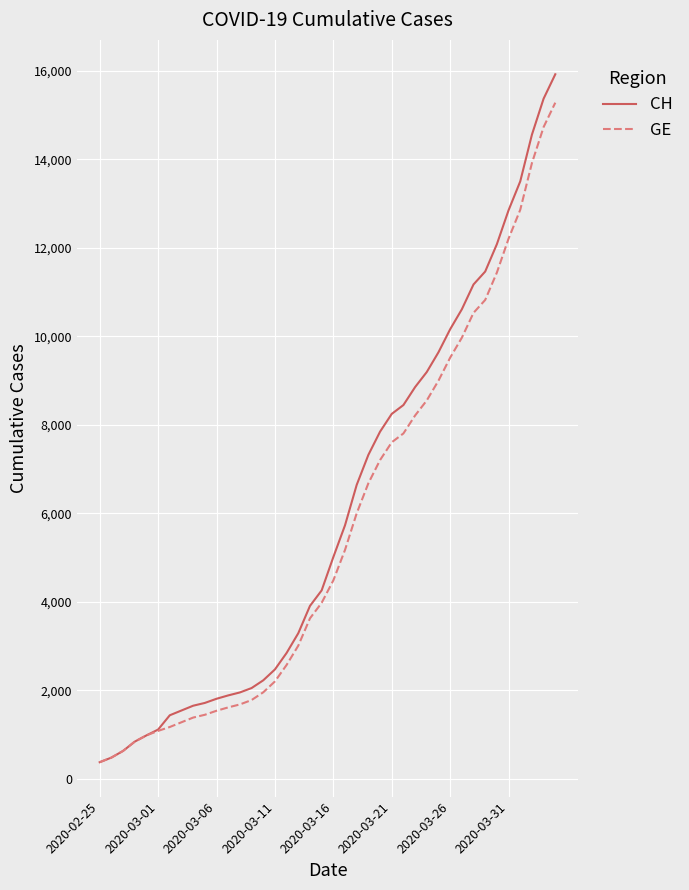

How many lines are shown in the chart?

2